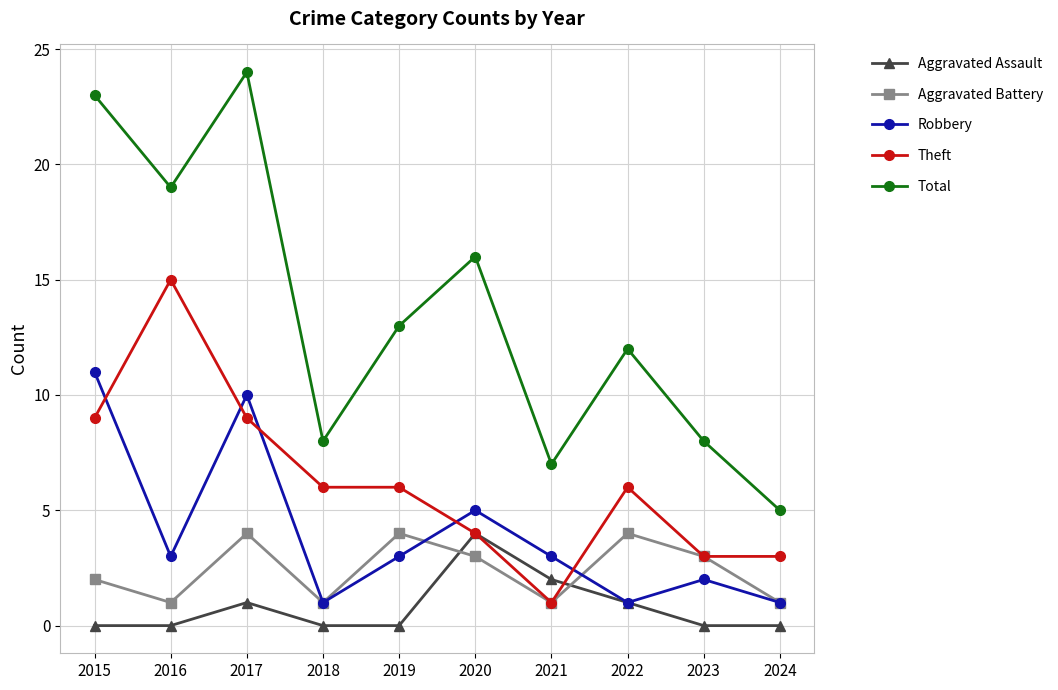

Is this an area chart (filled region under the line)?

No